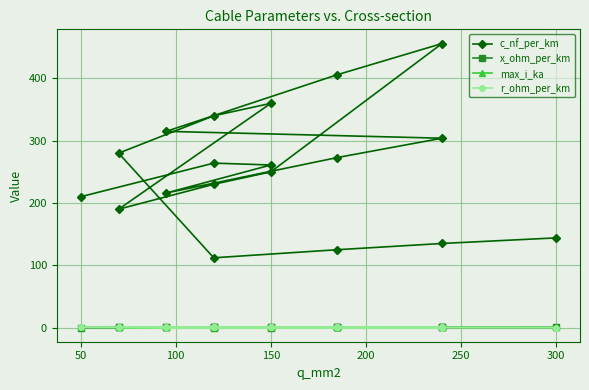

True or false: max_i_ka and r_ohm_per_km cross at least once.

True